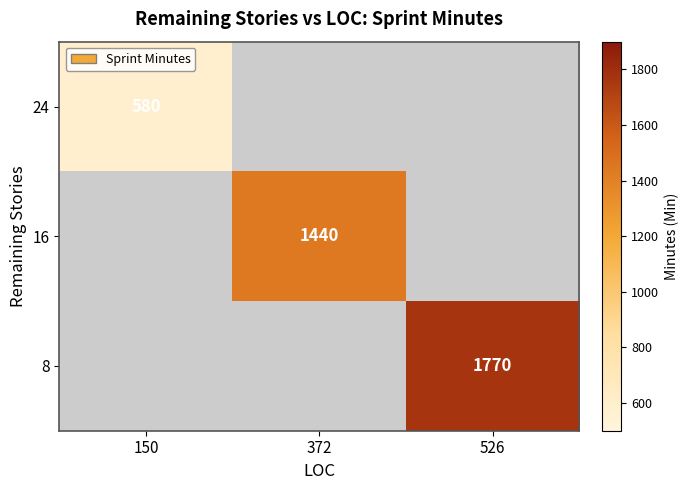

Is it true that 8 equals 1770 at 526?

True